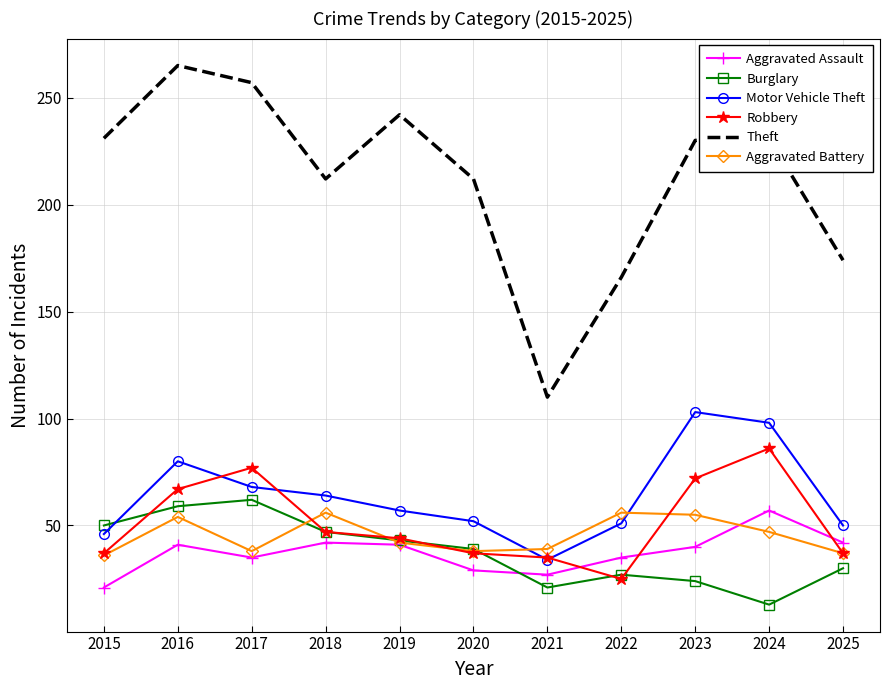

What is the total value across all series at 2022?

360